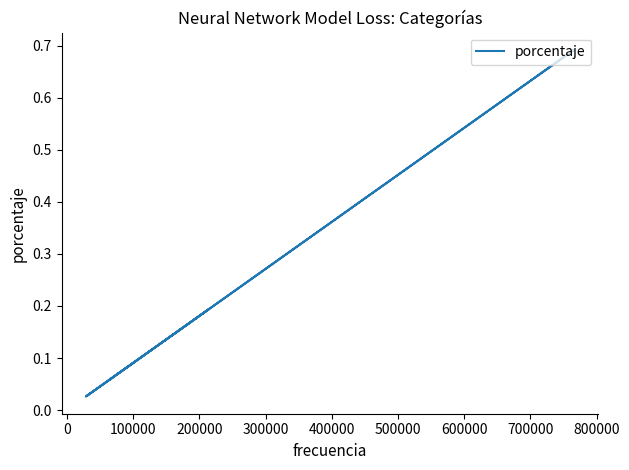

What is the difference between the second highest and second lowest values?

0.2